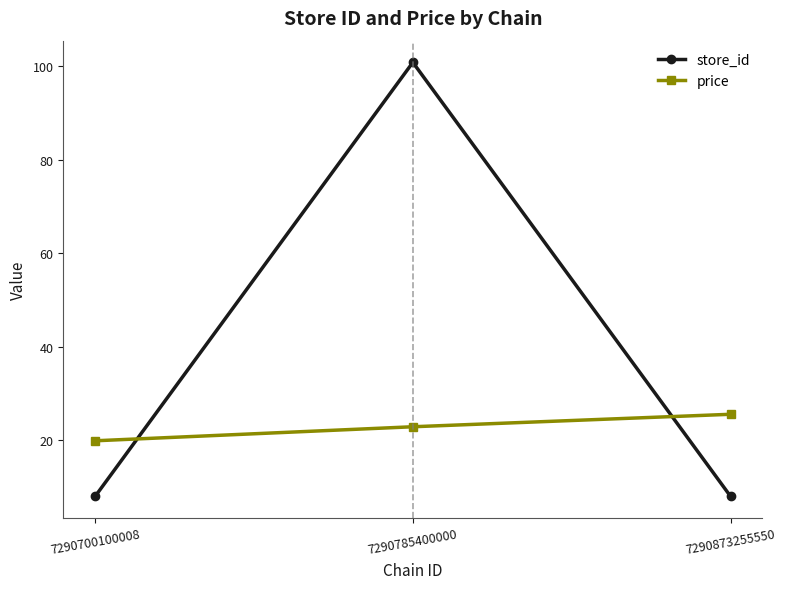

Rank the categories by price value from highest to lowest.

7290873255550, 7290785400000, 7290700100008